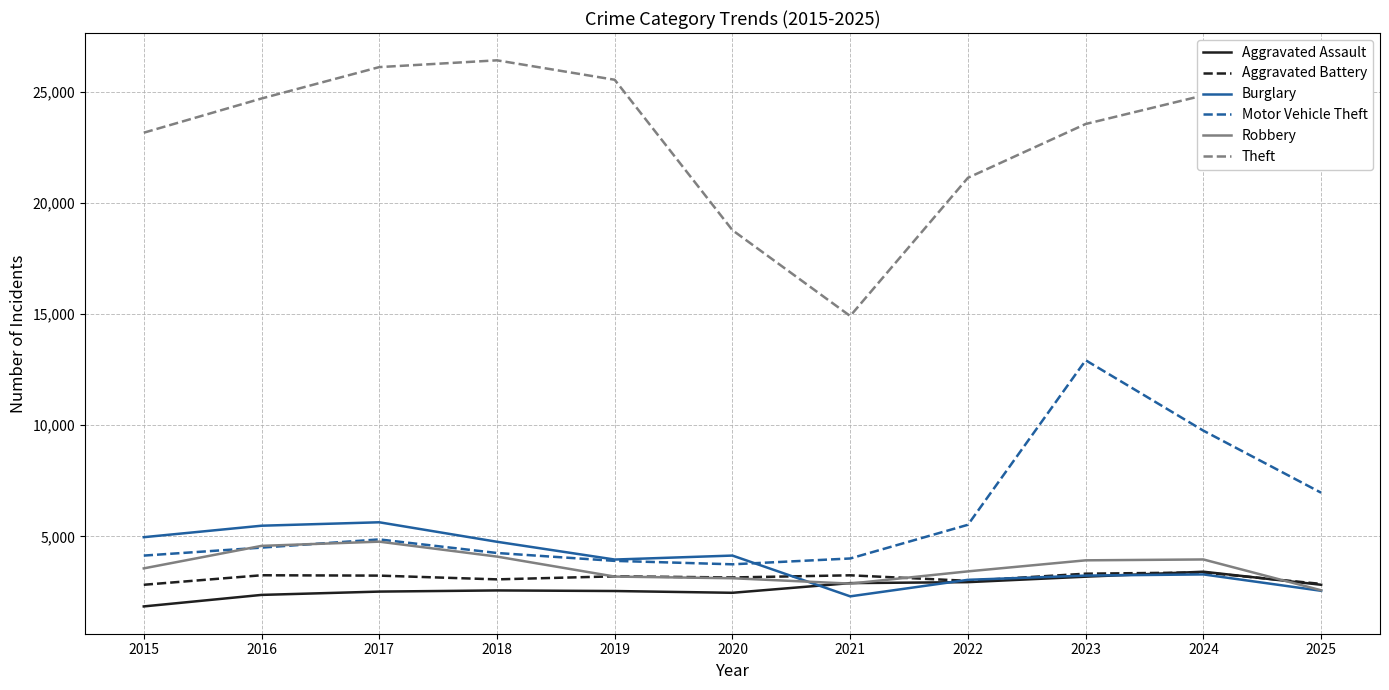

Which category has the highest value in the Aggravated Assault series?

2024